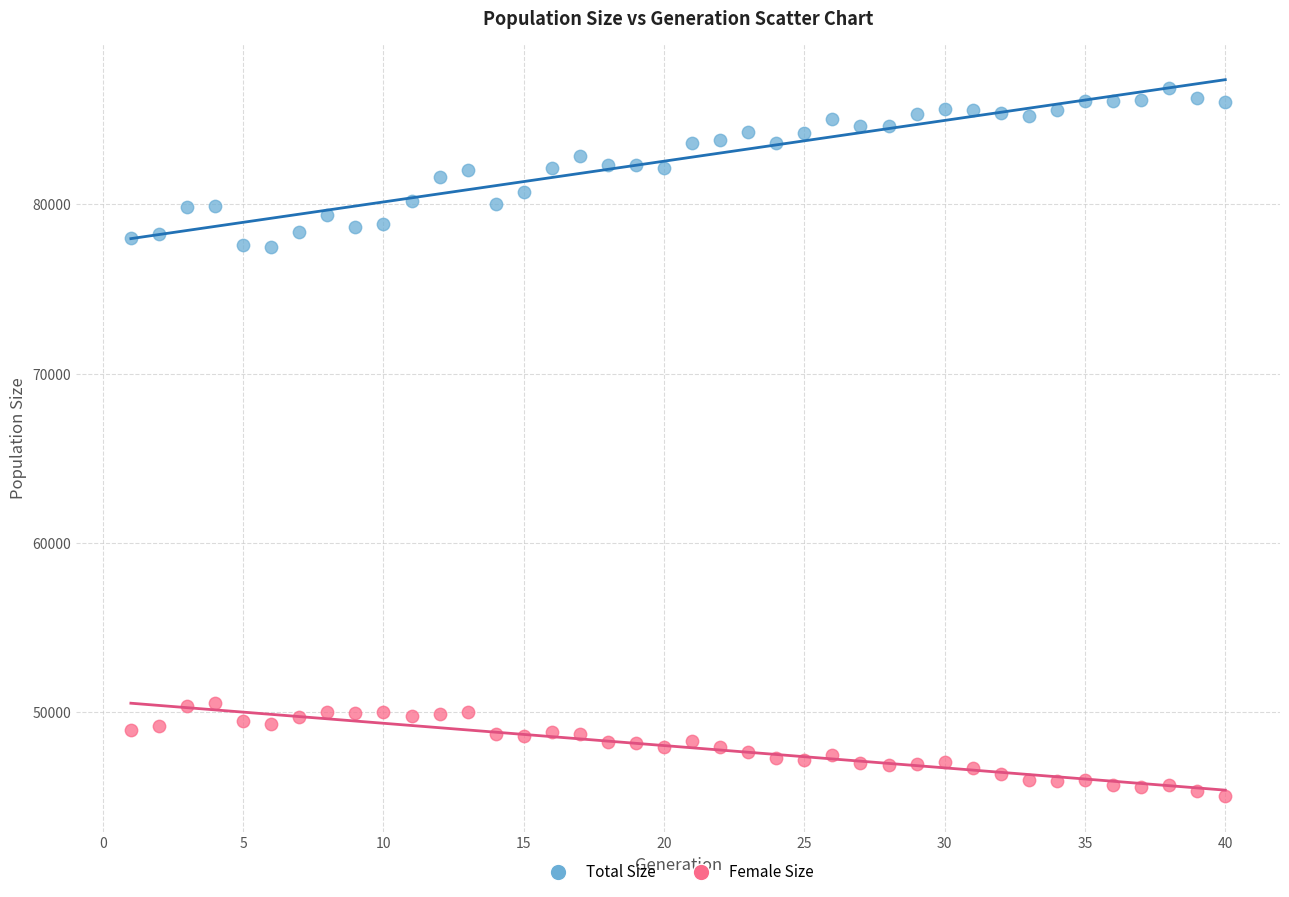

Which series contains the highest Y value?

Total Size